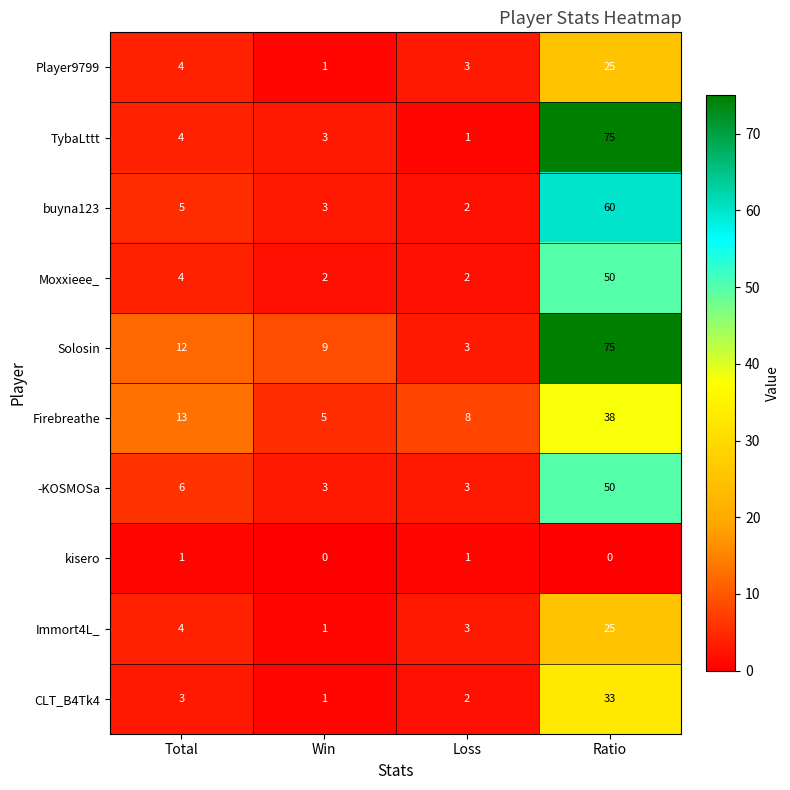

List the labels in order of Solosin value, smallest first.

Loss, Win, Total, Ratio